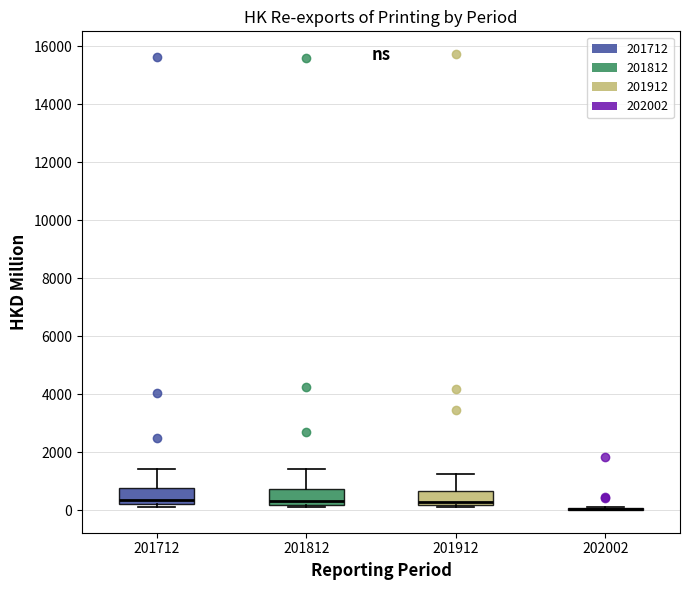

Where does the median line of the box at x = 201912 sit on the y-axis? The values are not printed on the chart, so give them approximately, as read against the axis.

400